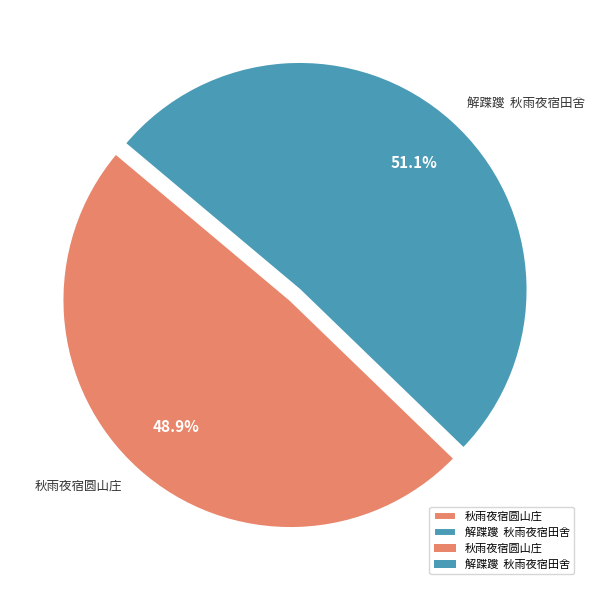

What is the ratio of the value at 秋雨夜宿圆山庄 to the value at 解蹀躞 秋雨夜宿田舍?

1.0